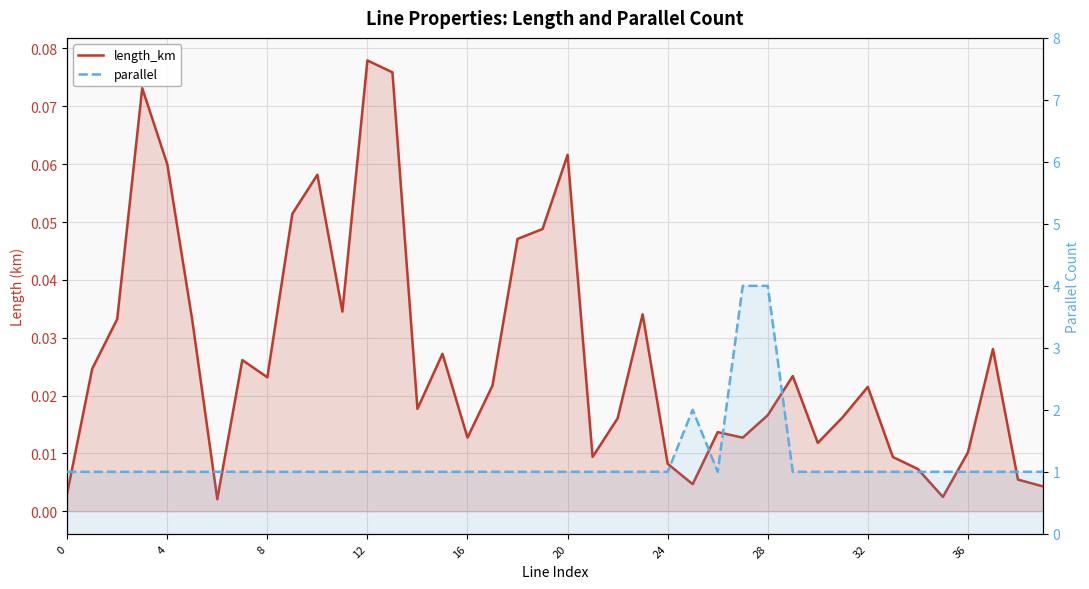

At which category is the sum across all series the highest?

28